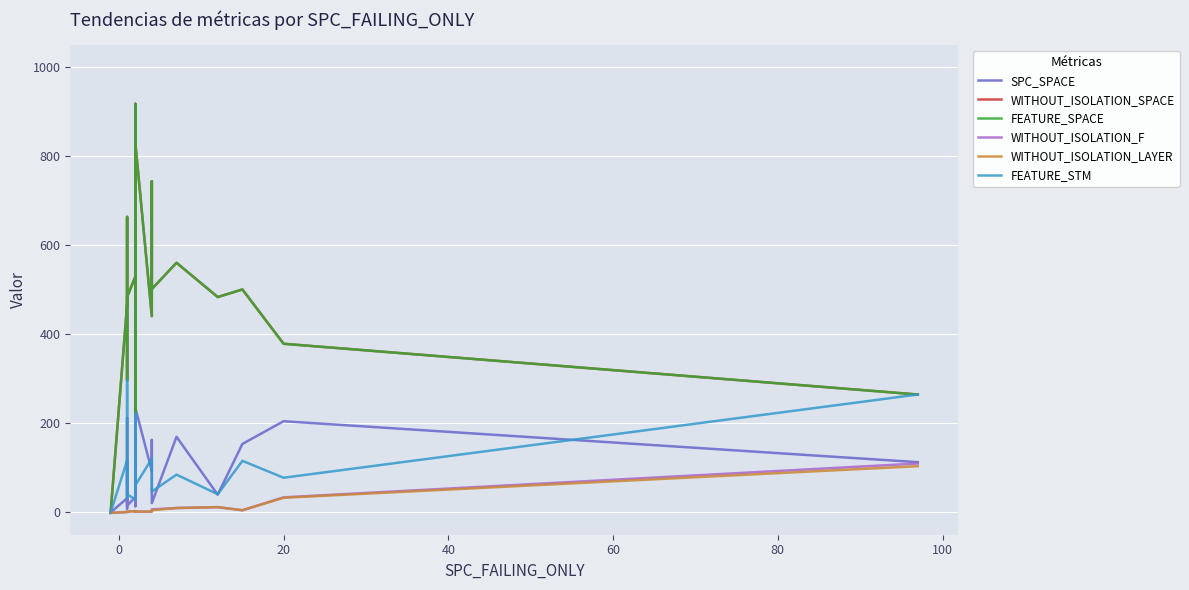

How many data points in WITHOUT_ISOLATION_LAYER are less than 2?

3